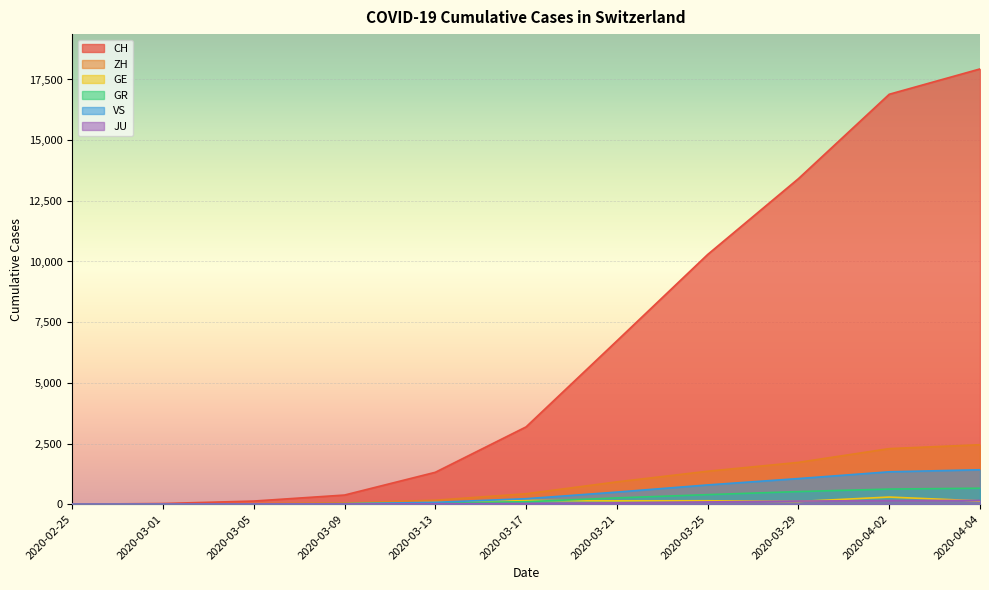

What is the label of the 4th point from the right?

2020-03-25